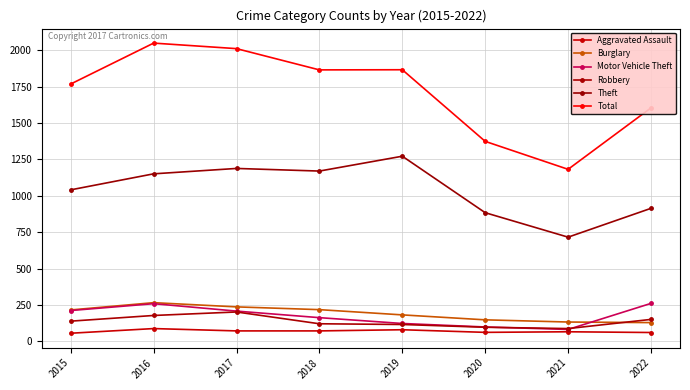

Does the chart display data point markers on the line(s)?

Yes